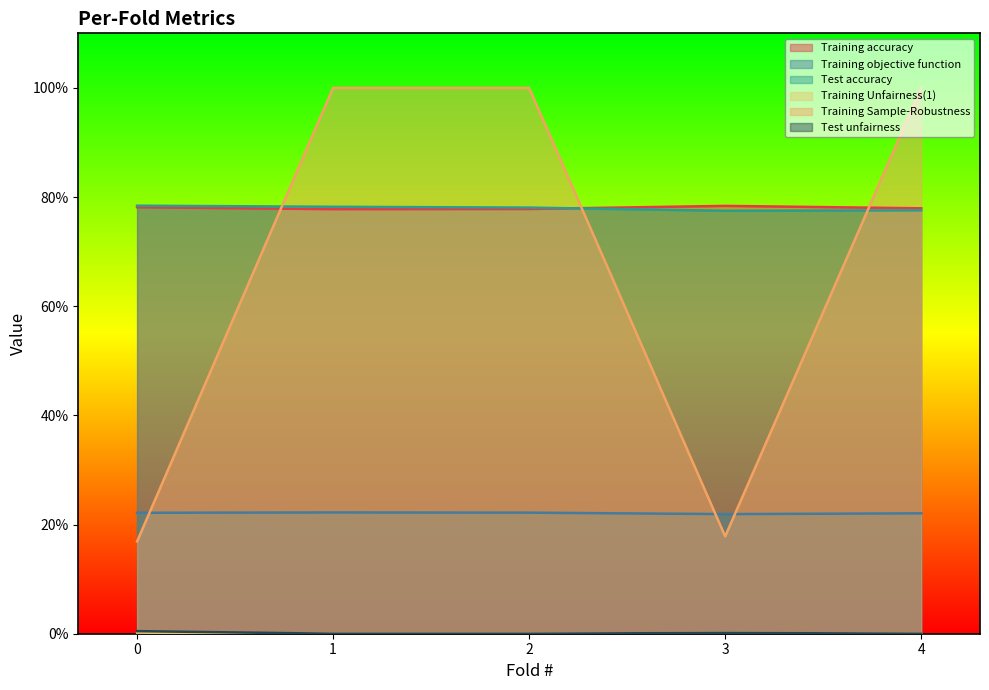

What value does the Training objective function series have at 3?

0.2